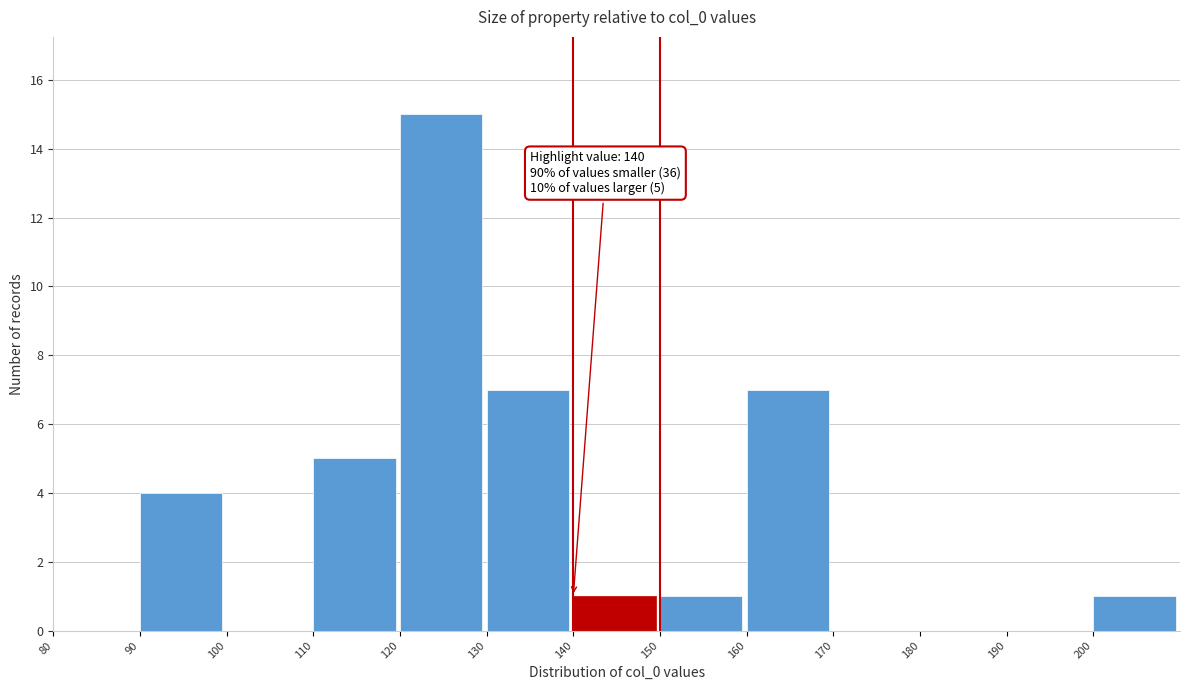

Over which range of the x-axis is the bar tallest?

120 to 130